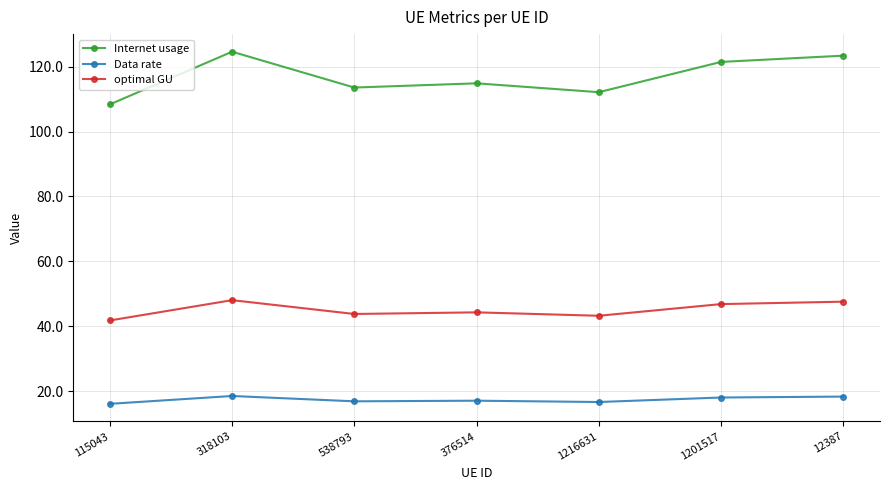

True or false: optimal GU and Data rate intersect in this chart.

False